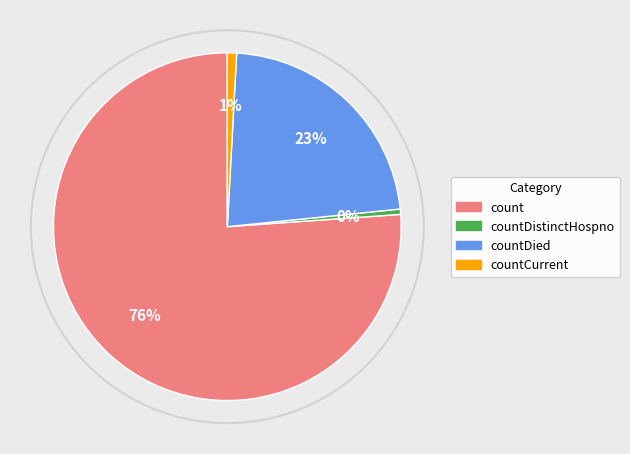

To the nearest percent, what is the difference between the countDied and countDistinctHospno slice percentages?

22%